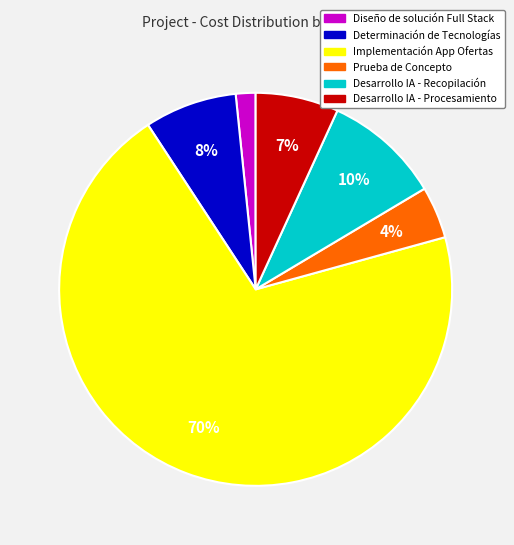

Is there a majority slice in this chart?

Yes